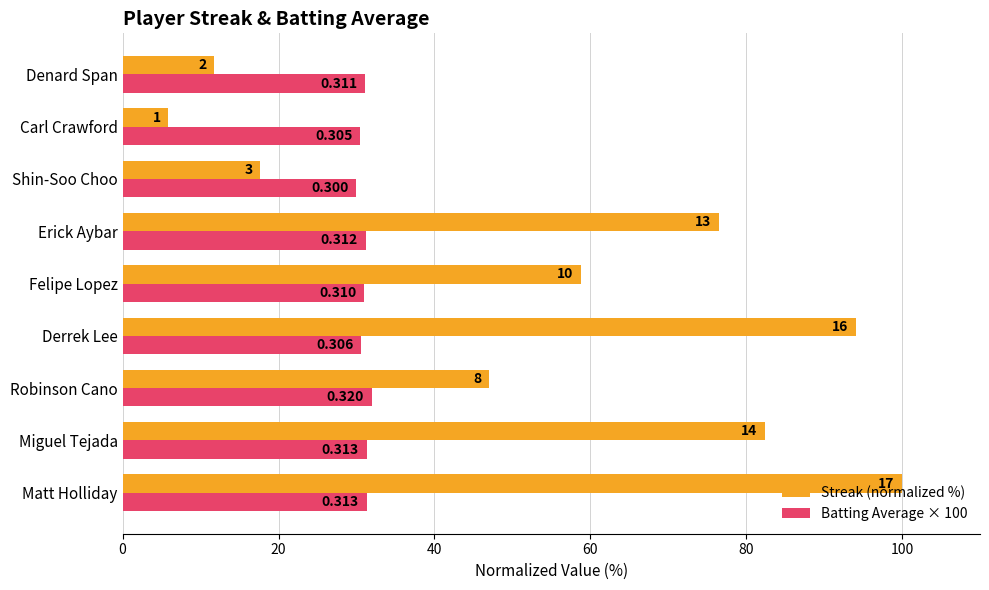

Reading left to right, what are all the values shown in this chart?

Streak (normalized %): 100.0	82.4	47.1	94.1	58.8	76.5	17.6	5.9	11.8
Batting Average × 100: 31.3	31.3	32.0	30.6	31.0	31.2	30.0	30.5	31.1